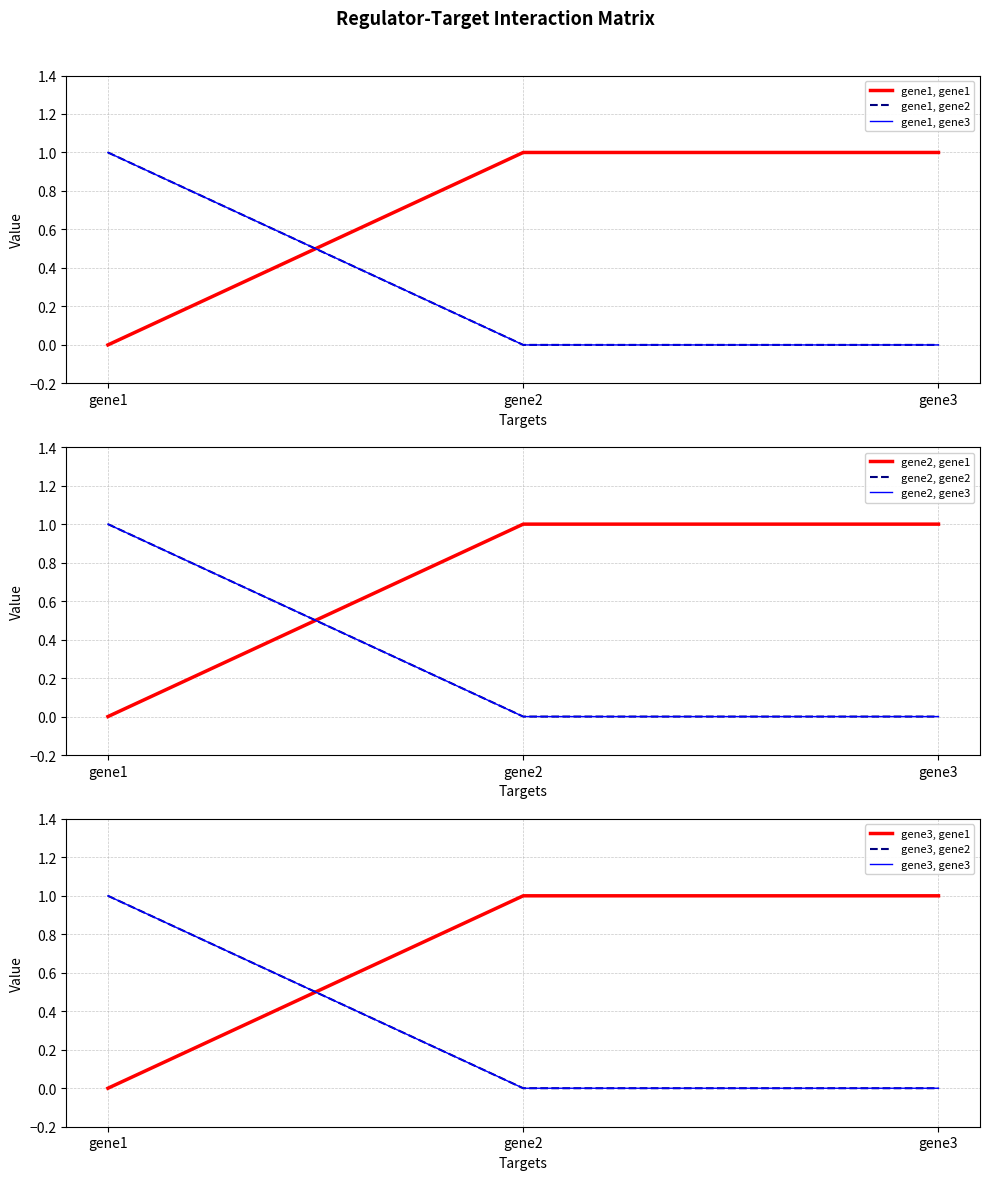

Rank the categories by gene3 value from lowest to highest.

gene2, gene3, gene1